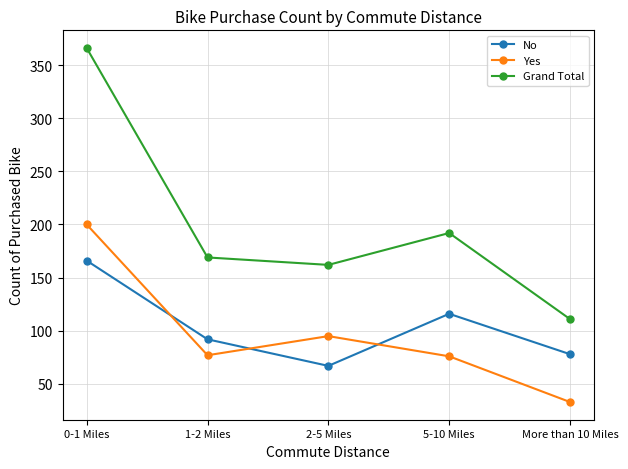

Which category has the highest value in the Grand Total series?

0-1 Miles